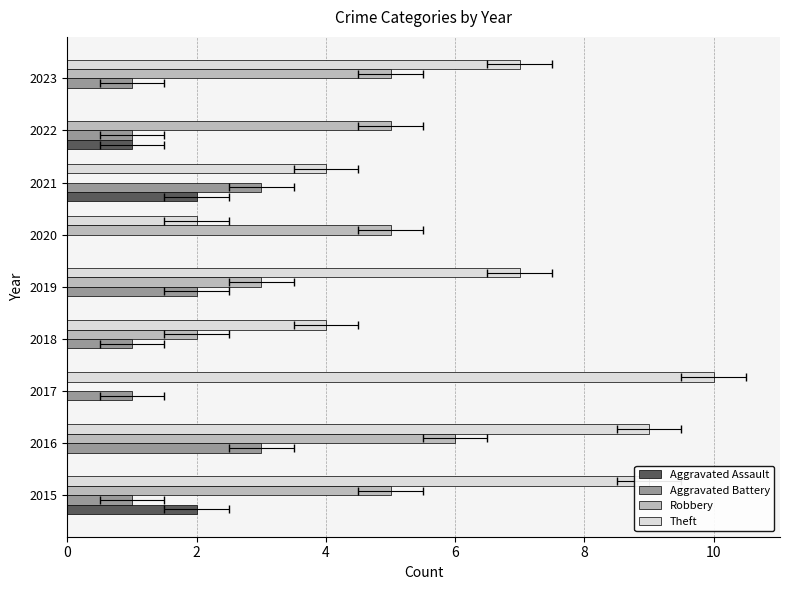

Which series has the largest total across all categories?

Theft